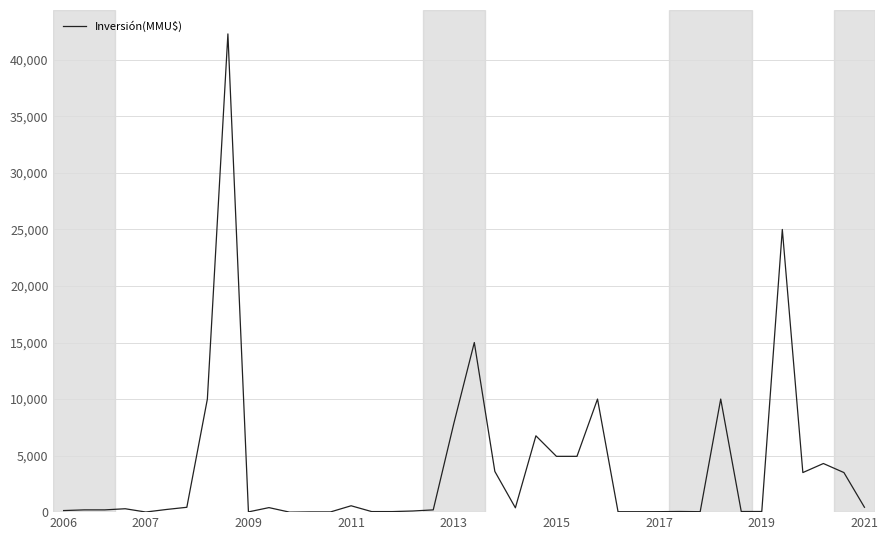

What is the difference between the maximum and minimum values?

42294